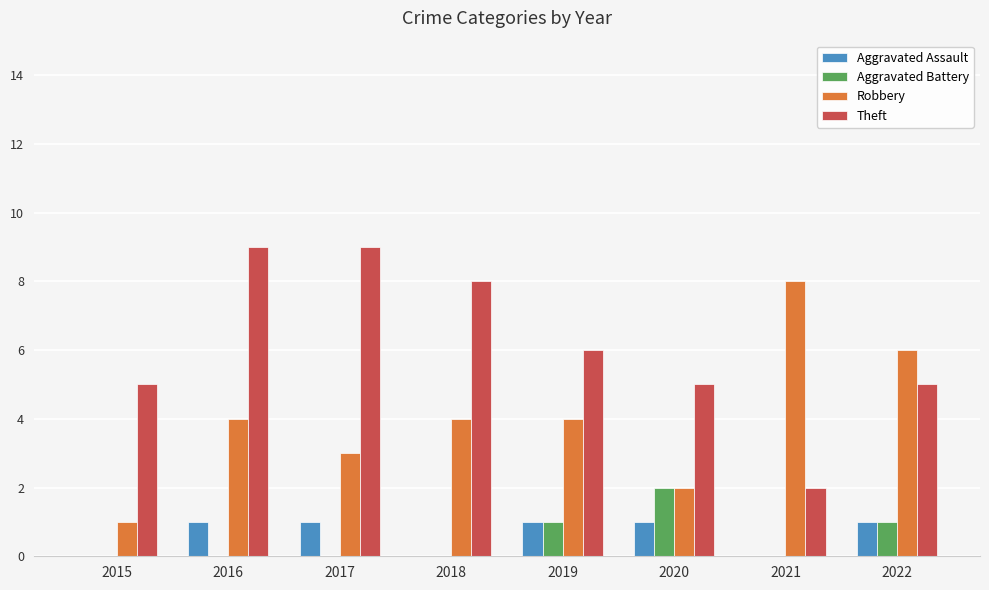

How many series are shown in this chart?

4